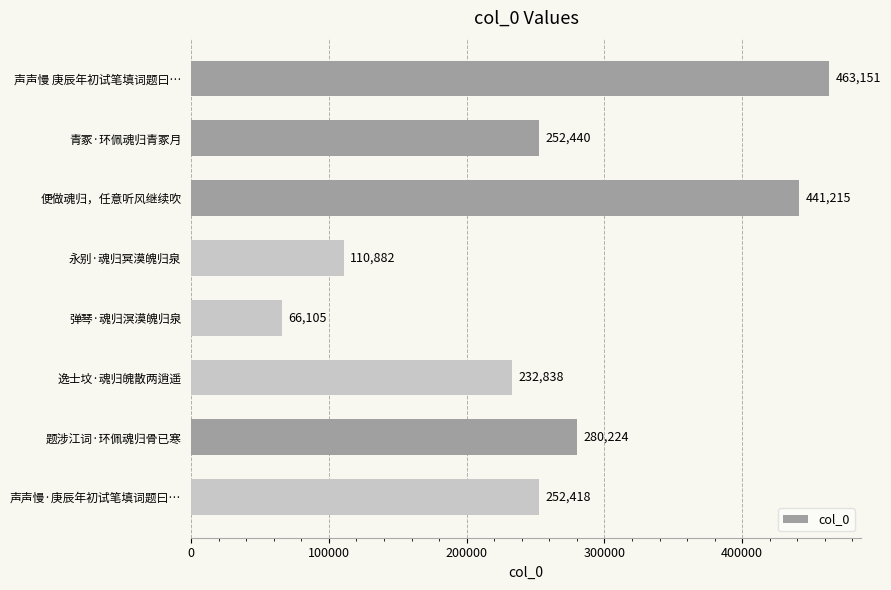

What is the average value?

262409